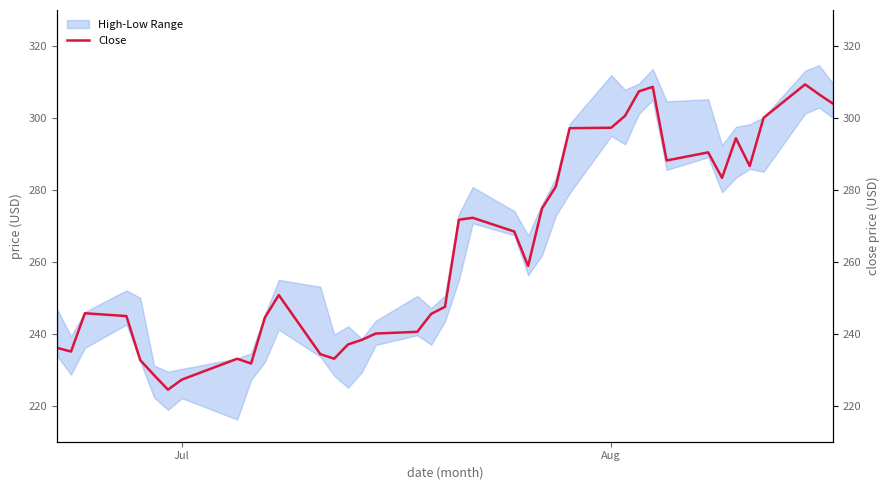

What is the lowest value of the Close series?

224.5